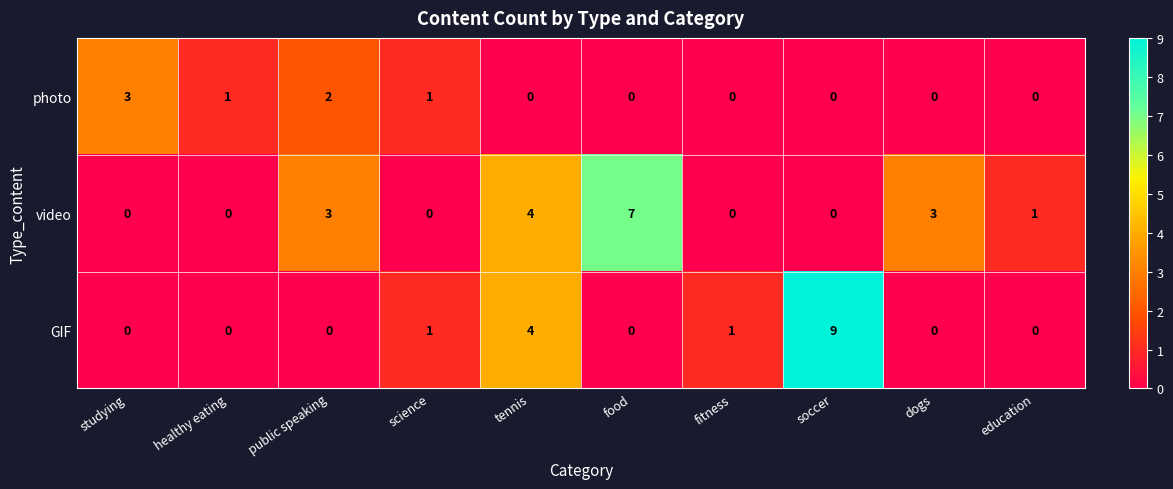

Which series has the largest total across all categories?

video